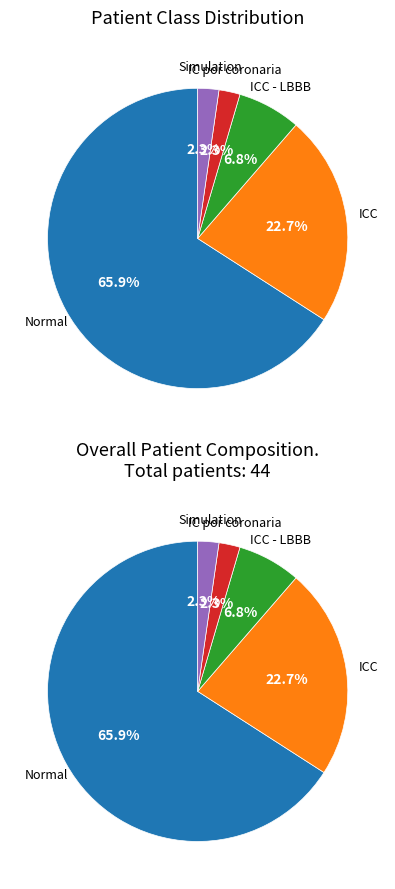

Which category has the biggest portion of the pie?

Normal